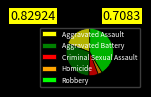

What is the largest slice in the pie chart?

Robbery